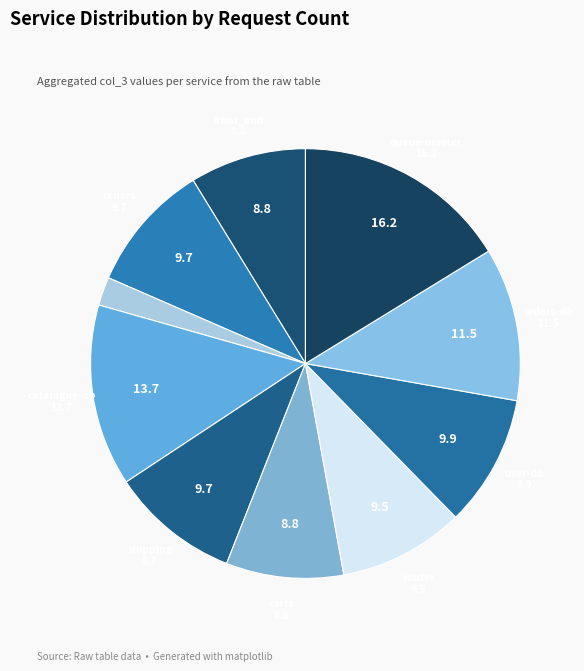

Count the number of slices in the pie.

10